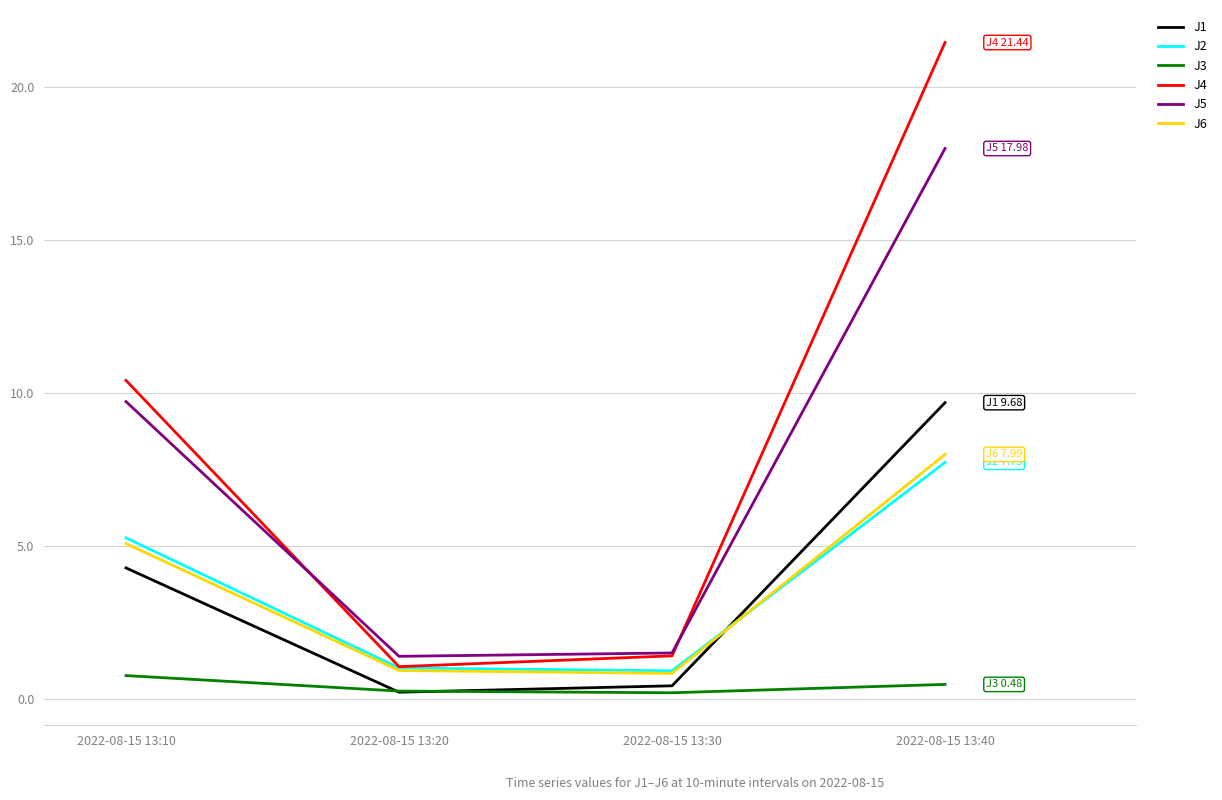

Which series has the widest spread of values?

J4